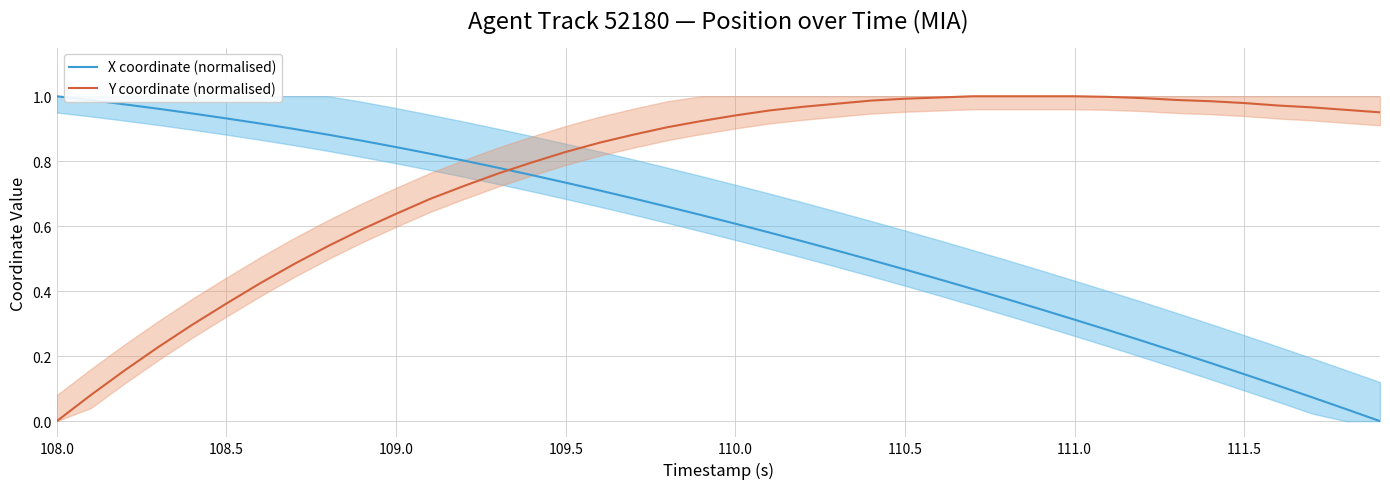

After their last crossing, which series has the higher values: X coordinate (normalised) or Y coordinate (normalised)?

Y coordinate (normalised)